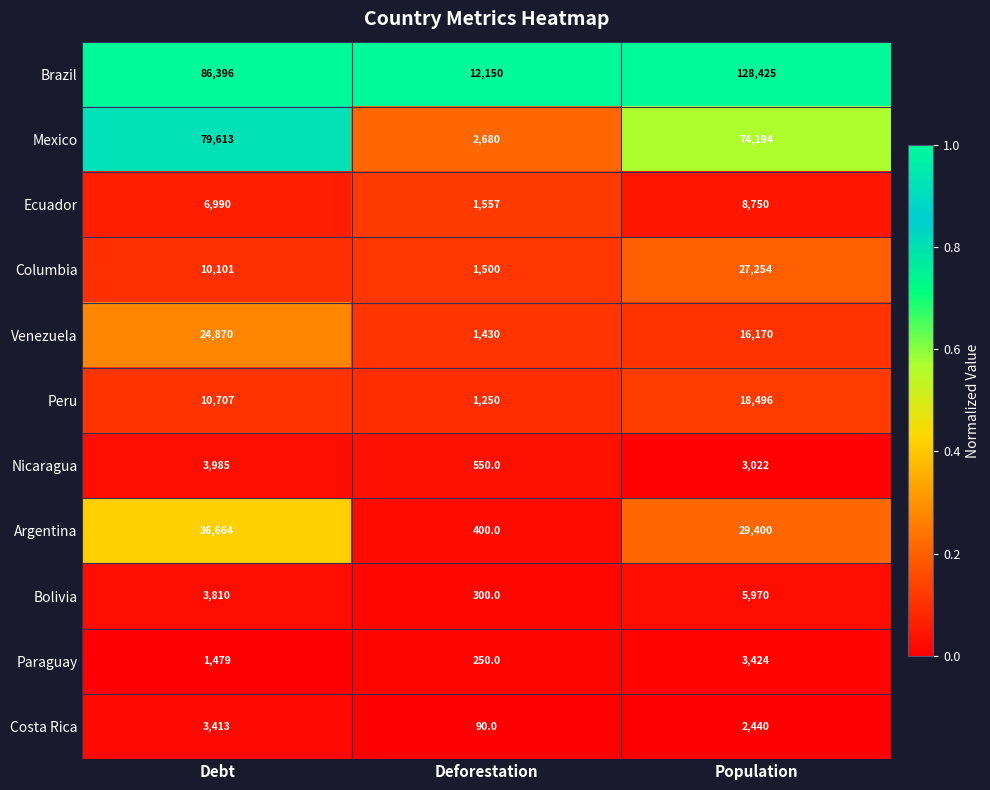

The value of Argentina at Debt is 61956. True or false?

False